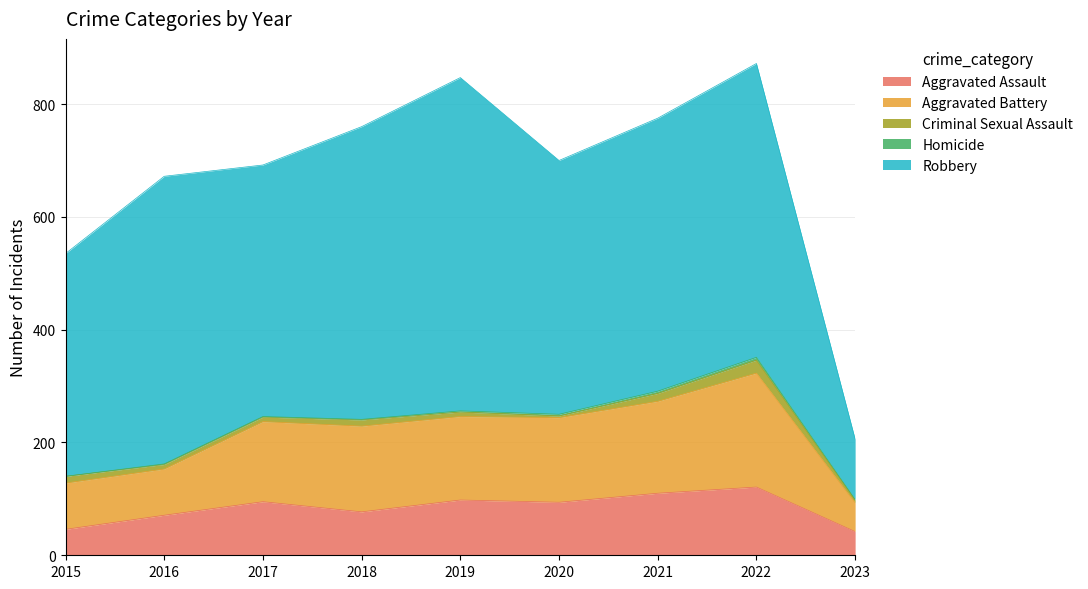

Rank the categories by Aggravated Battery value from lowest to highest.

2023, 2015, 2016, 2017, 2019, 2020, 2018, 2021, 2022